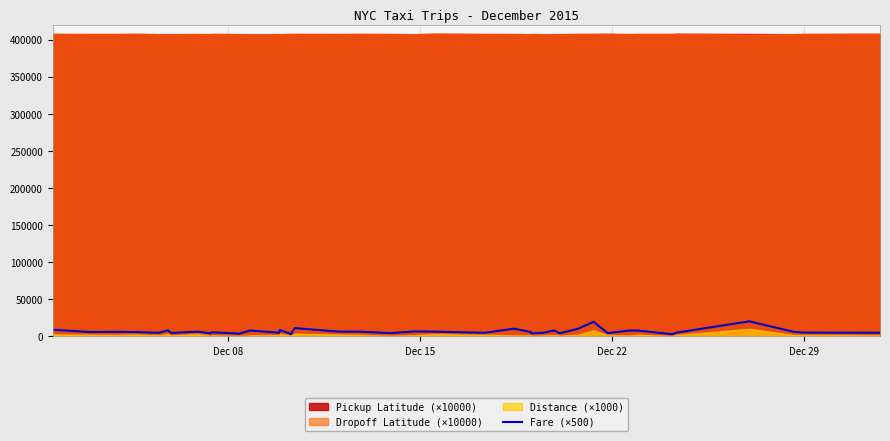

What is the maximum value for Fare (×500)?

20020.0